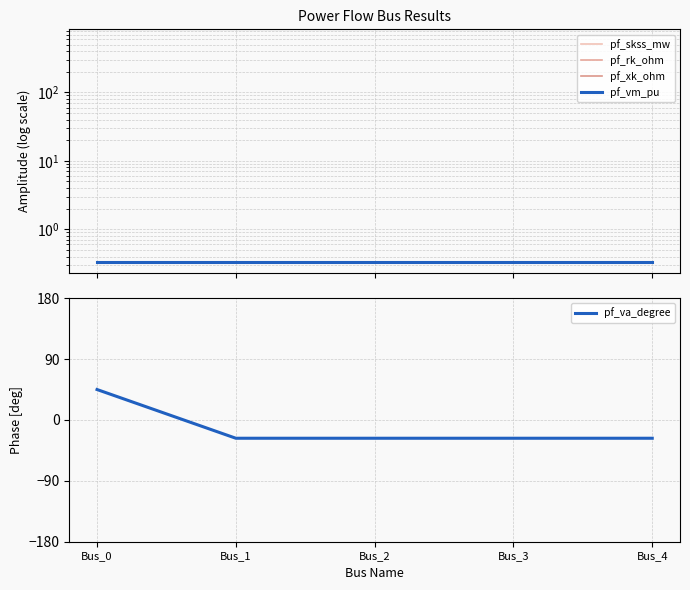

Which label corresponds to the largest value in the chart?

Bus_0